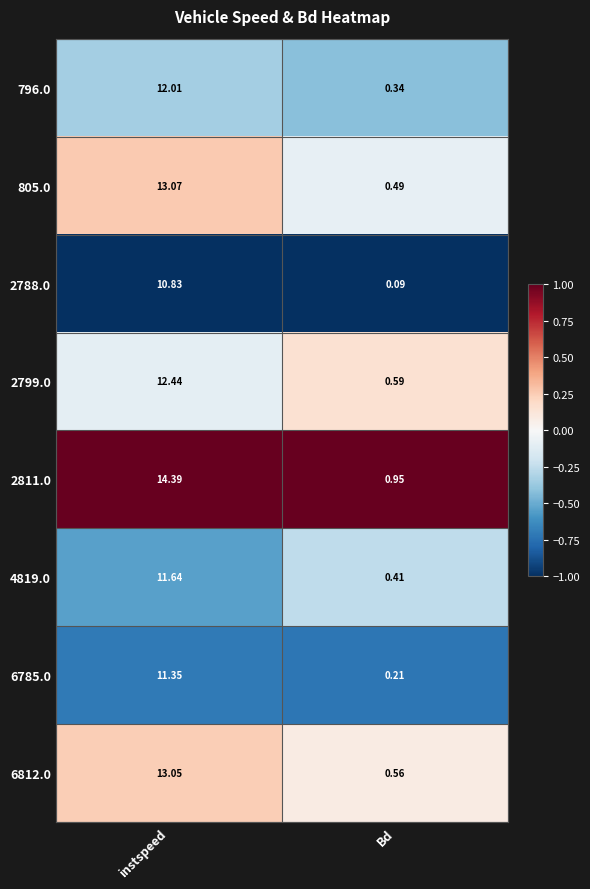

Which series has the largest range (max minus min)?

2811.0